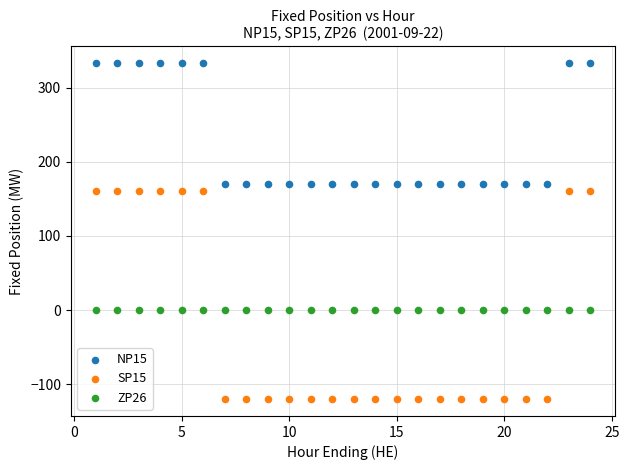

Which series reaches the maximum Y coordinate?

NP15